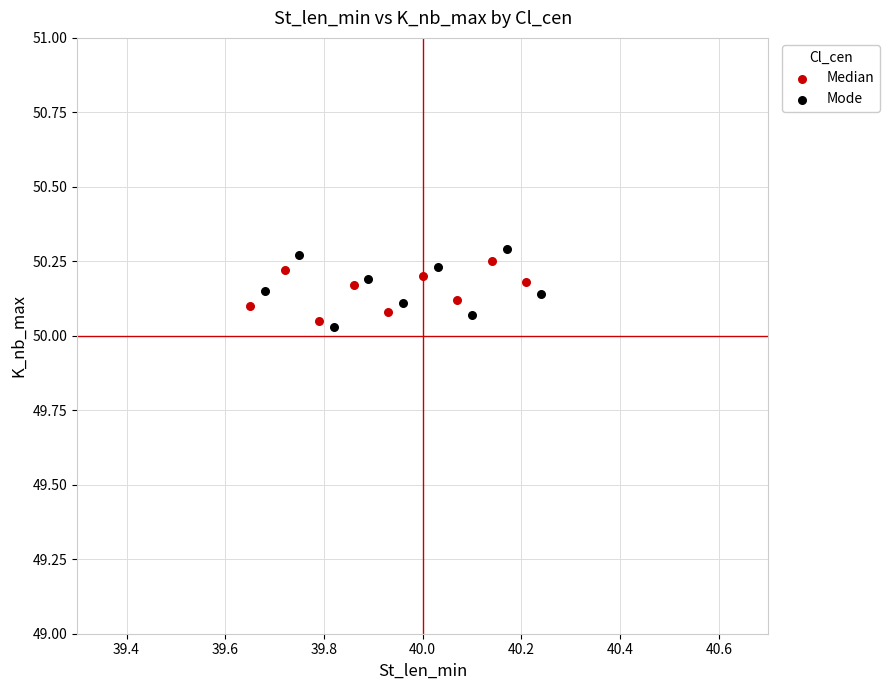

Which series has the widest spread of Y values?

Mode